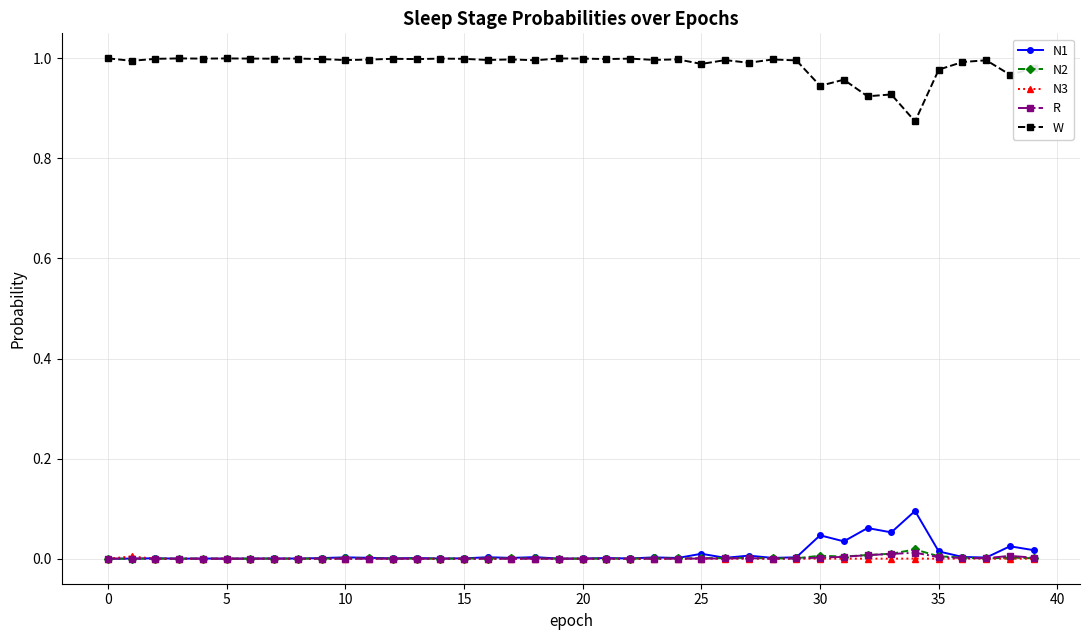

True or false: R and W cross at least once.

False